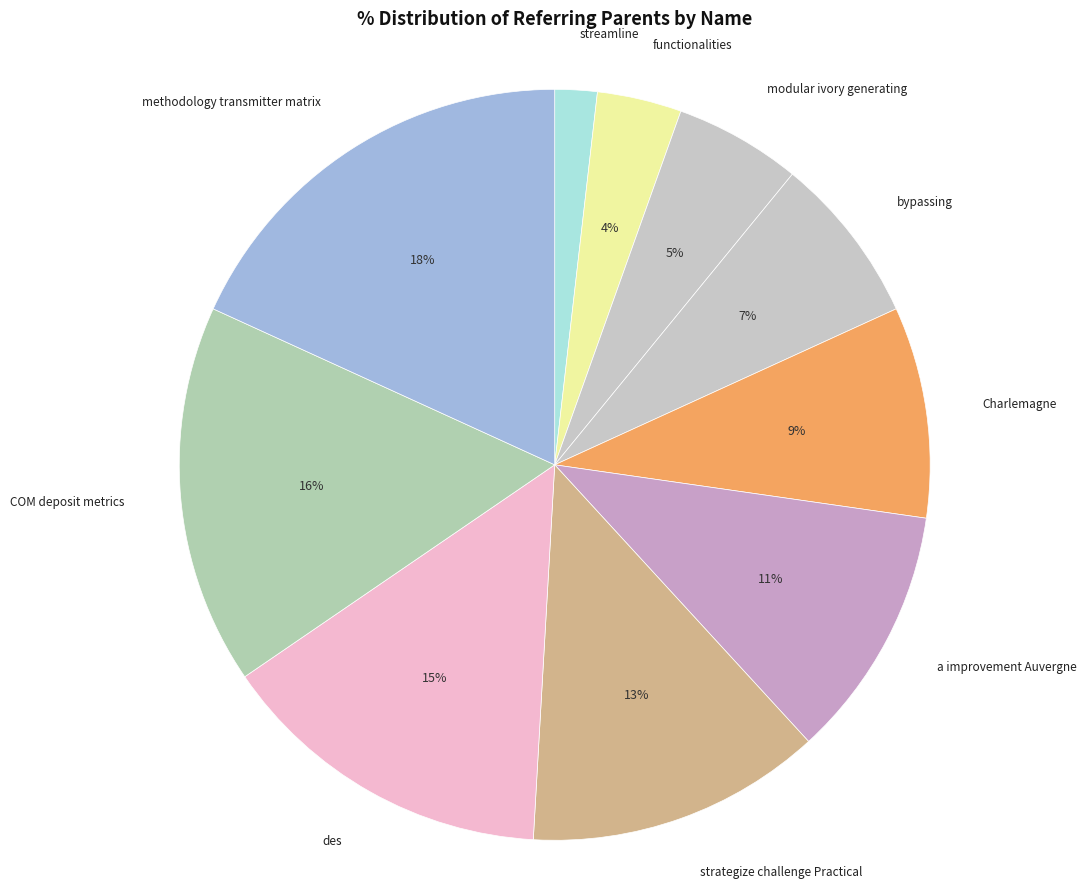

Which has a higher value, bypassing or streamline?

bypassing